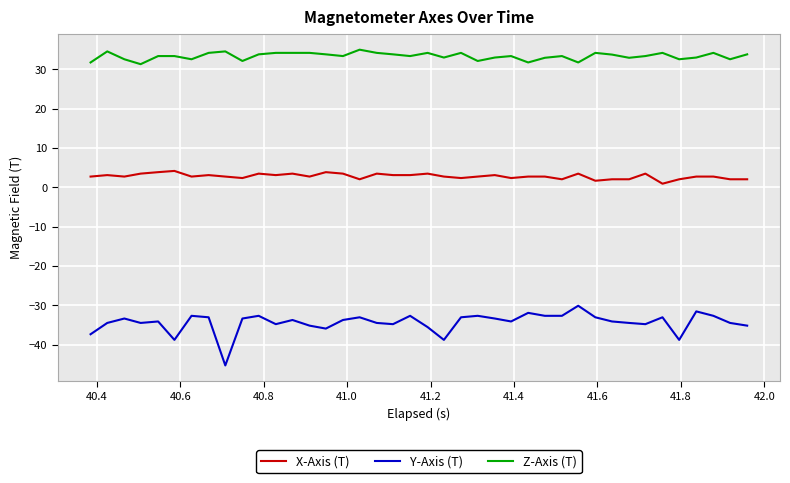

What is the maximum value shown in the chart?

35.0